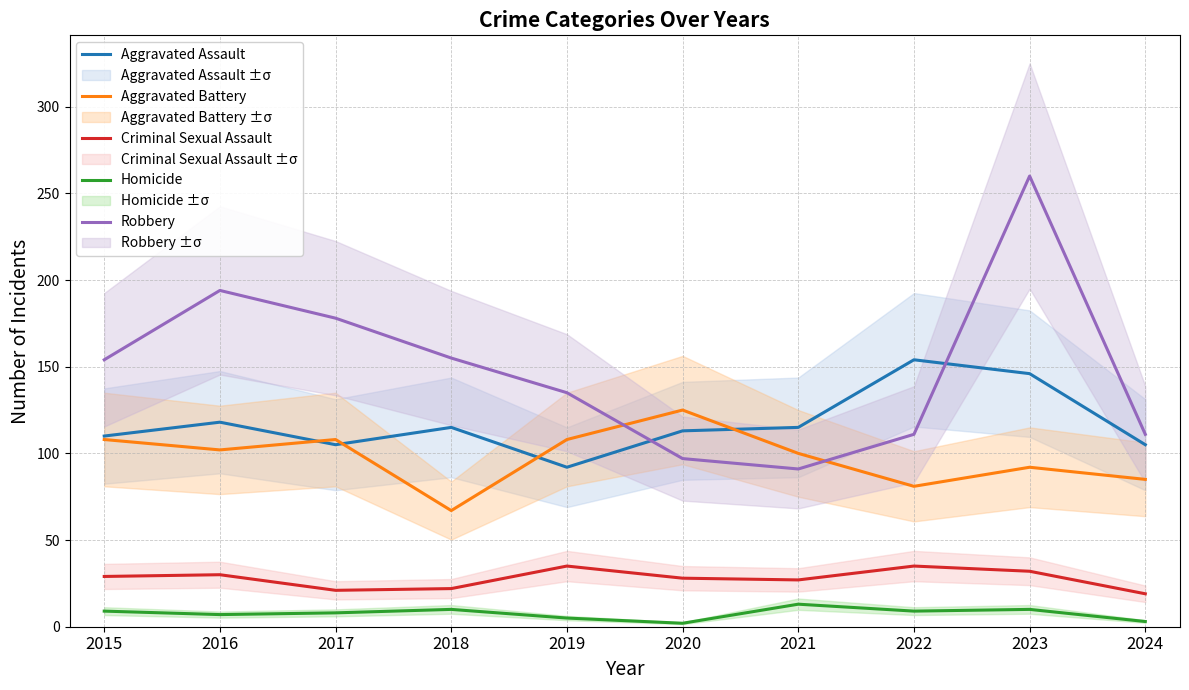

Where is the first local minimum for Aggravated Assault?

2017